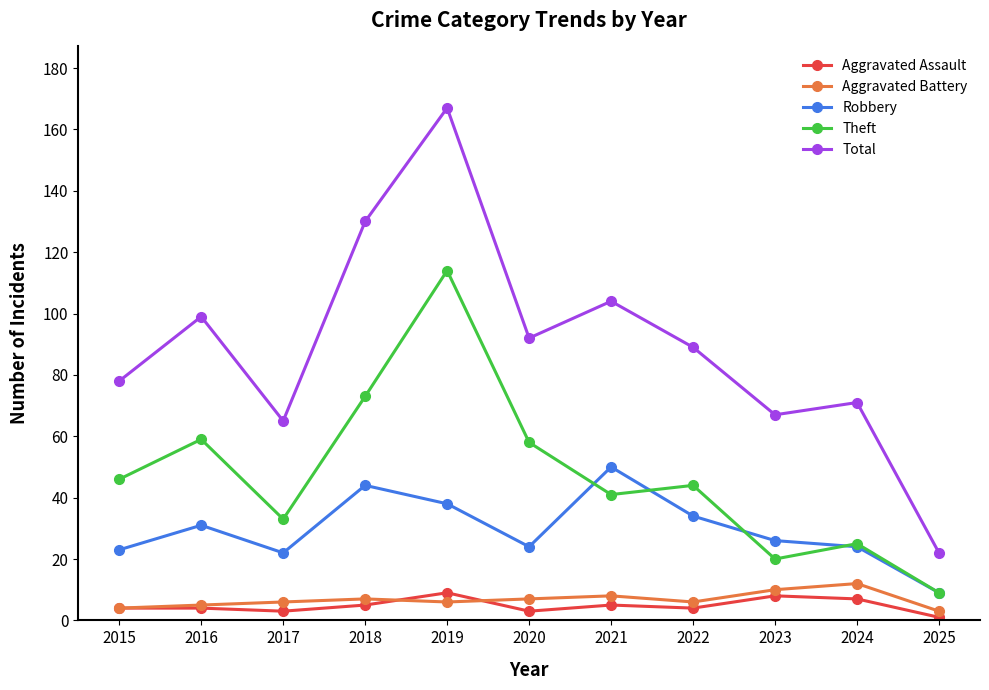

True or false: Aggravated Assault and Theft intersect in this chart.

False